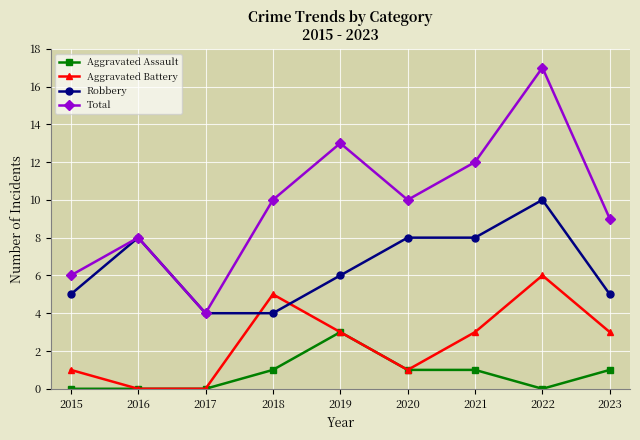

What is the value of the Aggravated Battery point at the 5th from the left?

3